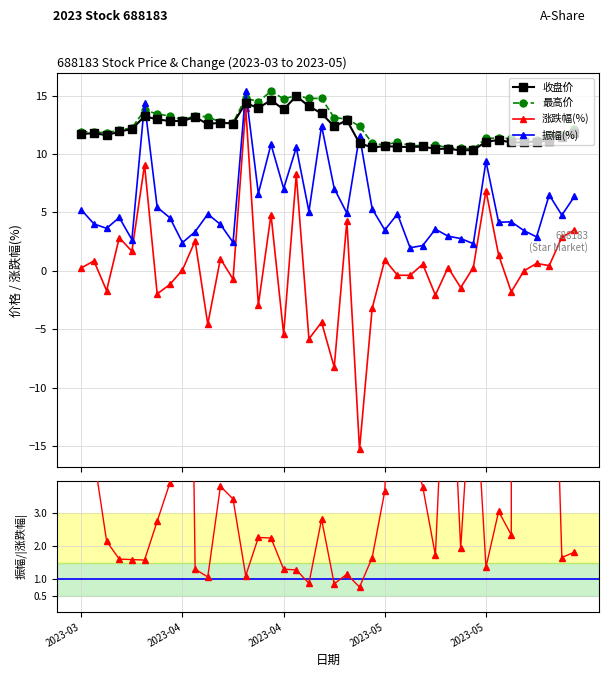

What is the sum of all 涨跌幅(%) values?

6.1